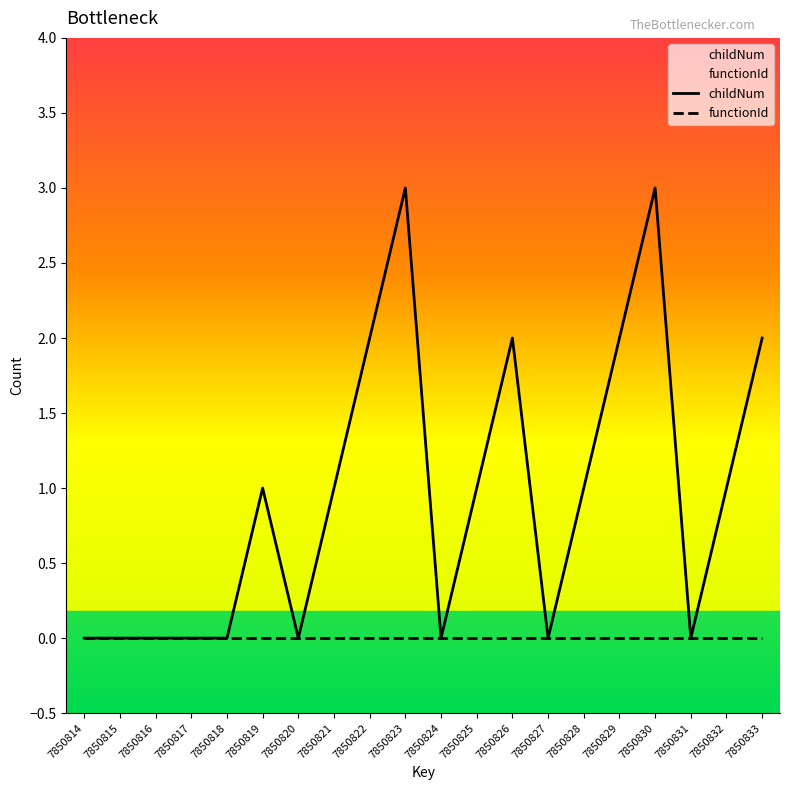

Count the number of data series in this chart.

2